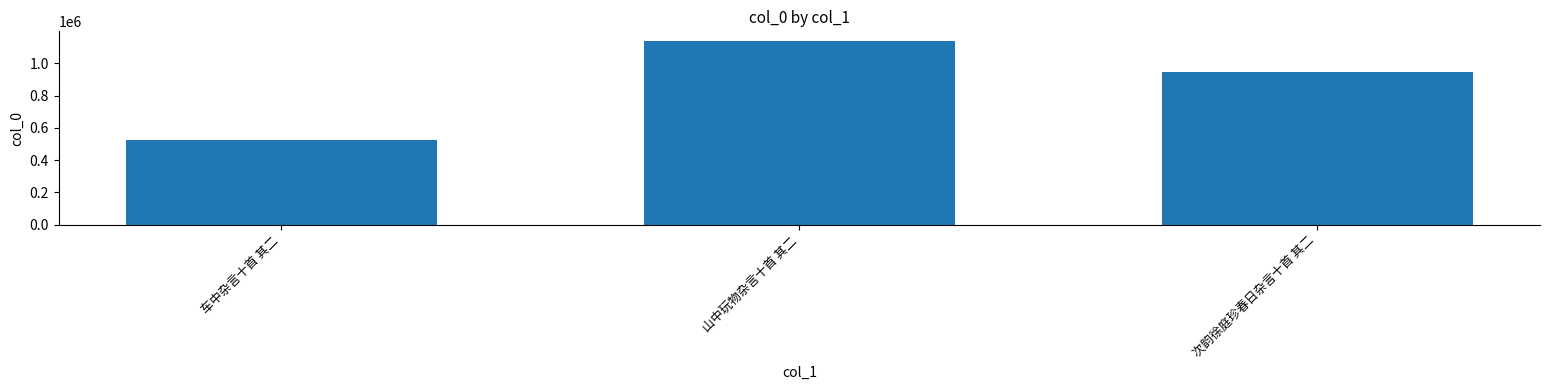

Which has a higher value, 山中玩物杂言十首 其二 or 次韵徐庭珍春日杂言十首 其二?

山中玩物杂言十首 其二